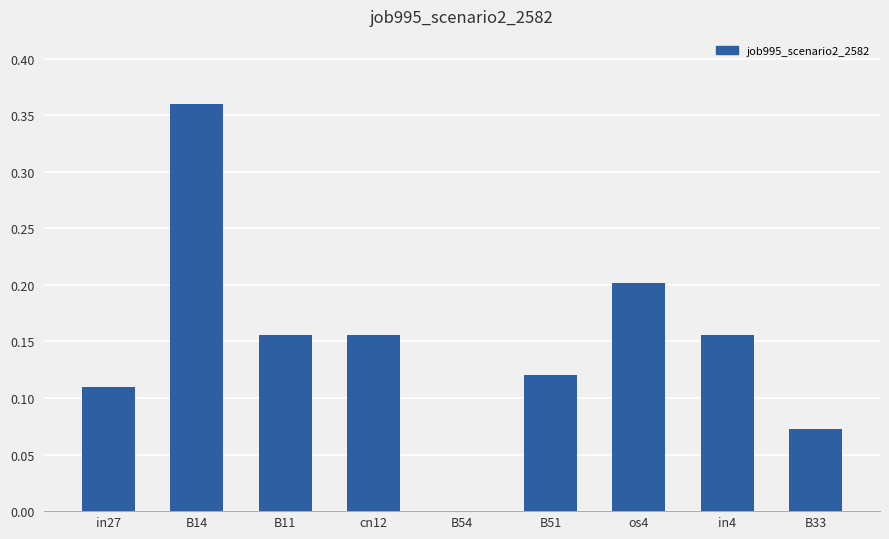

At which category does the chart reach its peak across all series?

B14